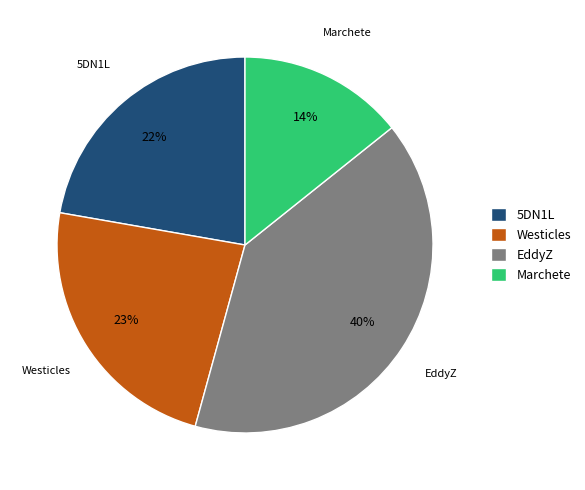

To the nearest percent, what is the difference between the largest and smallest slice percentages?

26%